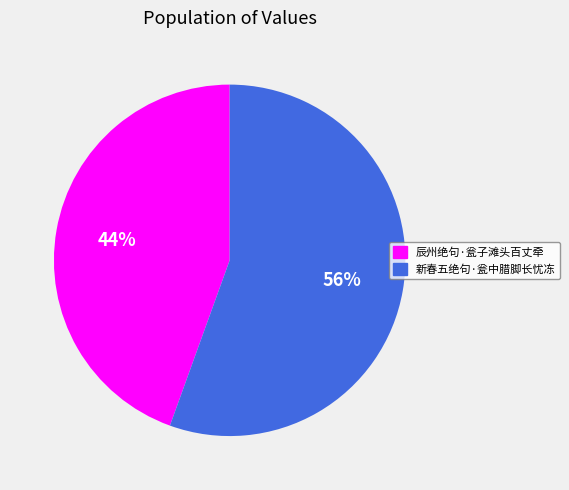

Is it true that 辰州绝句·瓮子滩头百丈牵 is 44% of the pie?

True